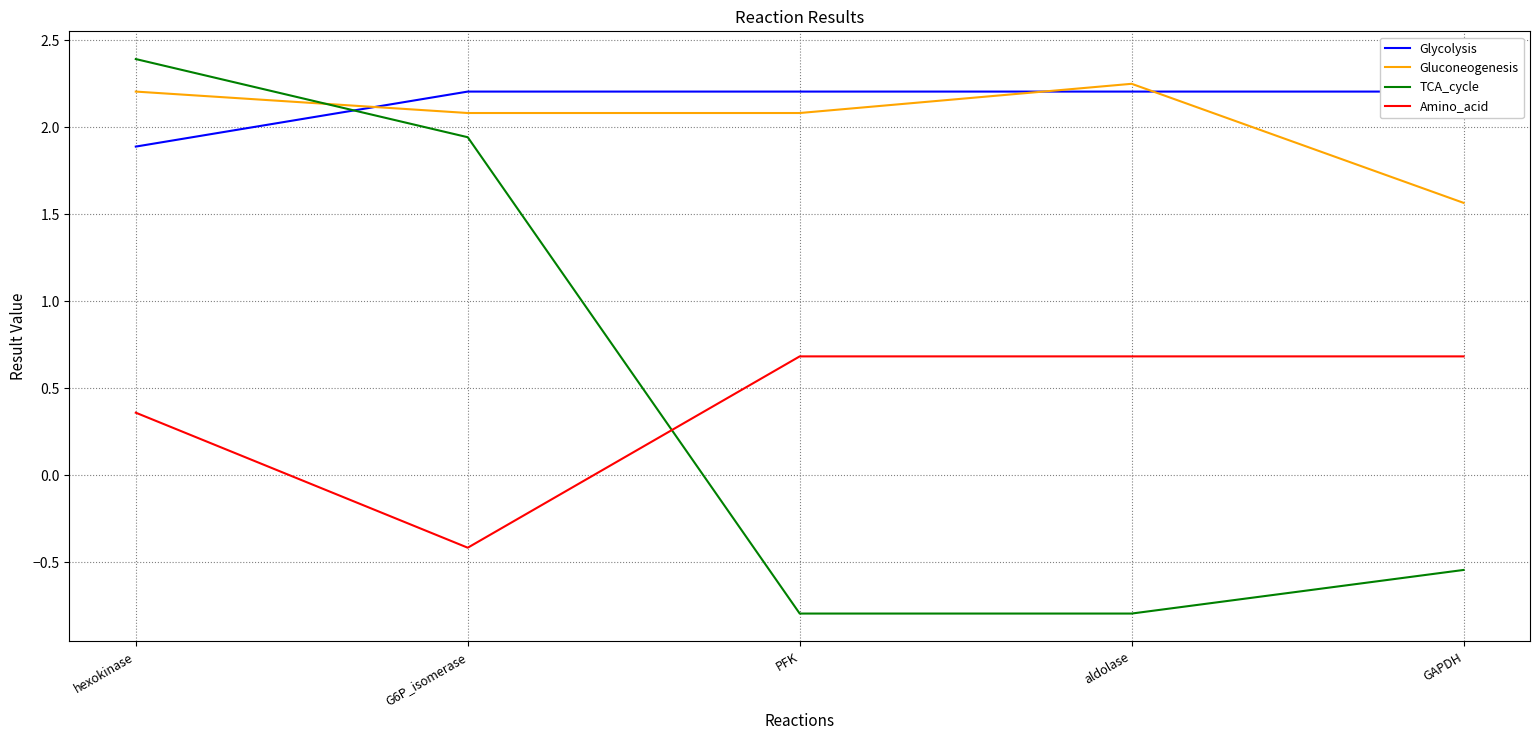

What is the greatest value displayed?

2.4